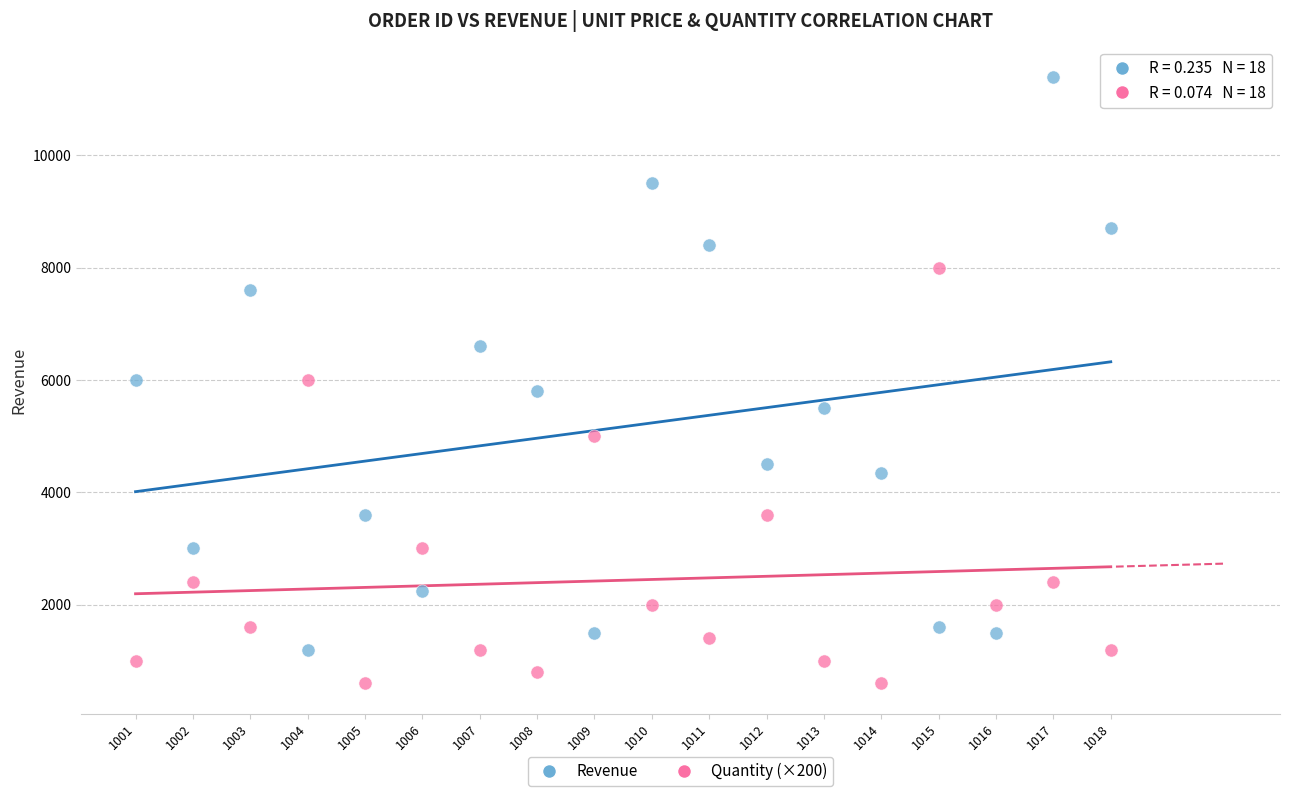

Which series reaches the minimum Y coordinate?

Quantity (×200)